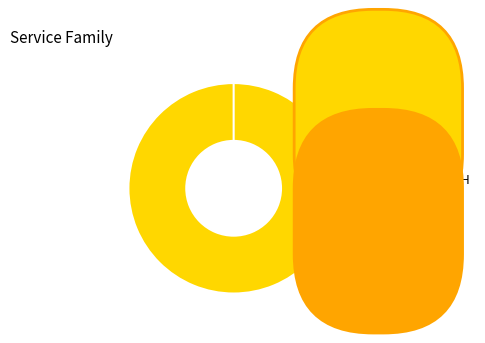

Rank the categories by value from highest to lowest.

surface_H, DL